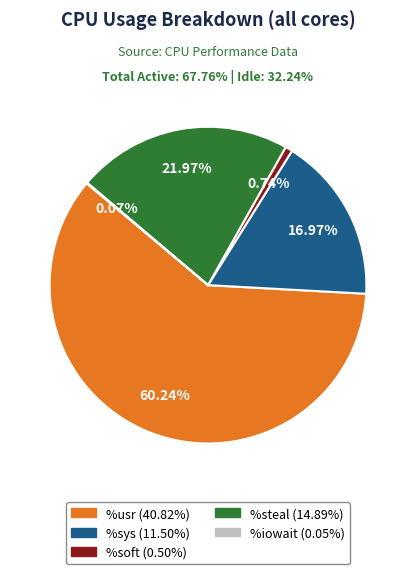

Between %steal and %sys, which is larger?

%steal